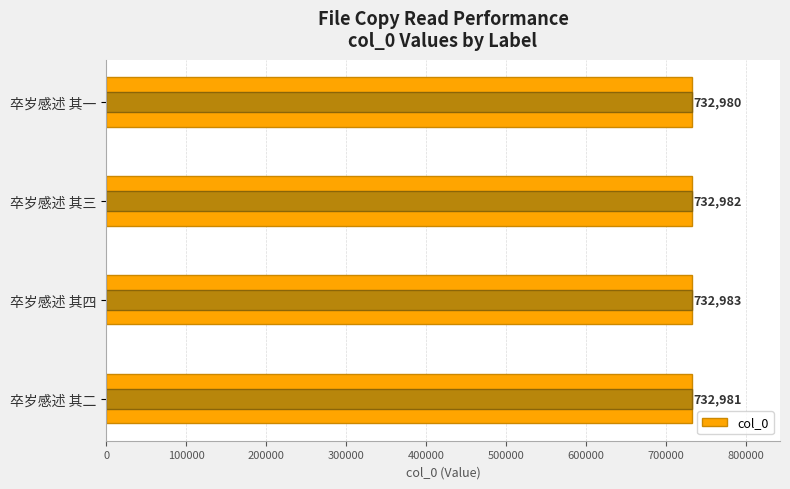

Which has a higher value, 卒岁感述 其四 or 卒岁感述 其三?

卒岁感述 其四